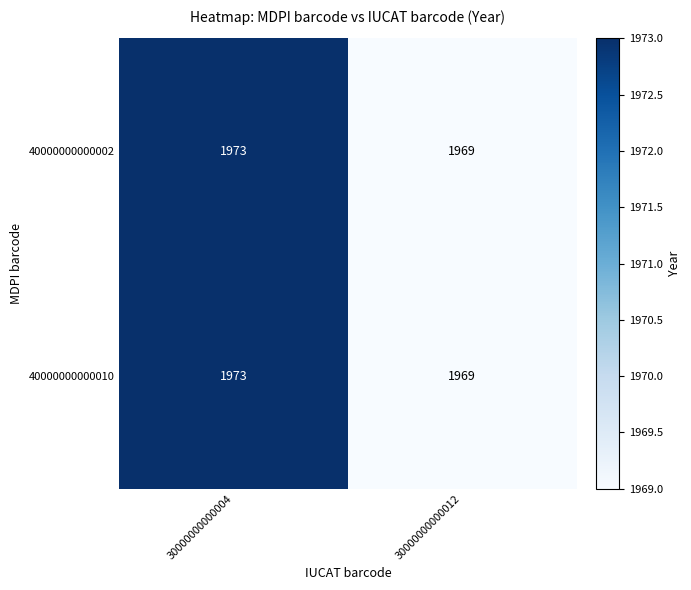

Reading right to left, extract all data points from this chart.

40000000000002: 30000000000012=1969	30000000000004=1973
40000000000010: 30000000000012=1969	30000000000004=1973